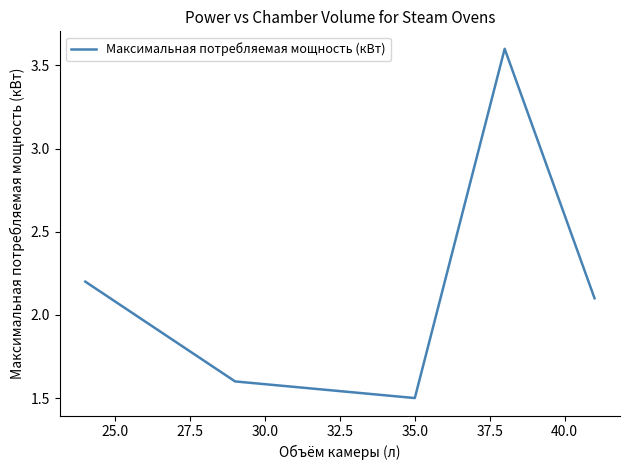

True or false: the data shows 1.0 at 35.0.

False